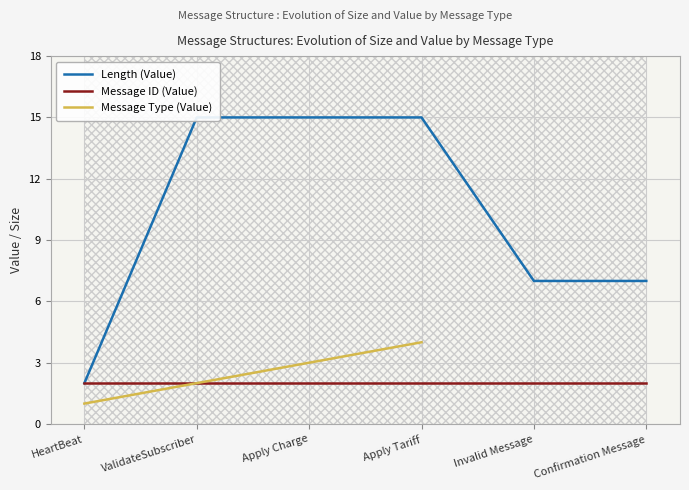

What is the label of the 6th point from the left?

Confirmation Message